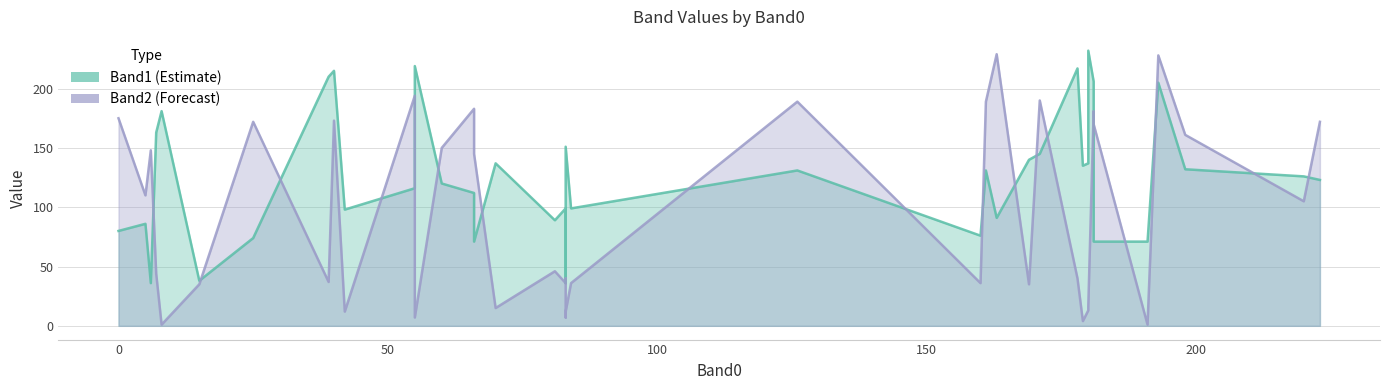

What is the difference between the maximum and second lowest values in the Band1 series?

196